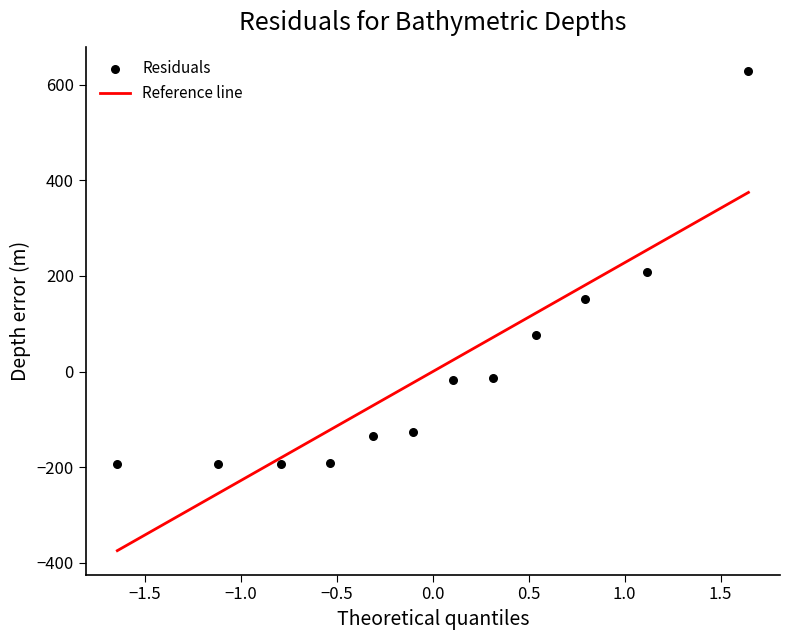

What is the range of Y values (max minus min)?

823.0